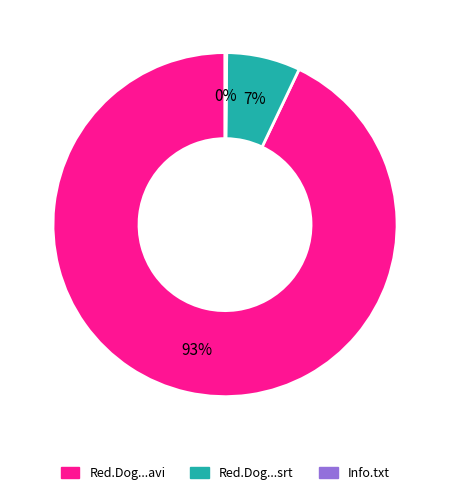

Does any single category account for the majority?

Yes